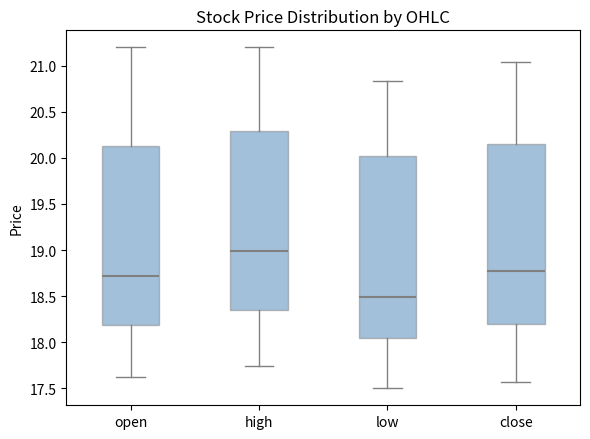

Reading left to right, transcribe this box plot: for each box, give where its median line is, the range the box spans, and where its two whiskers end, as read against the y-axis. The values are not printed on the chart, so give them approximately, as read against the axis.

open: median 18.70, box 18.20 to 20.15, whiskers 17.60 to 21.20
high: median 19.00, box 18.35 to 20.30, whiskers 17.75 to 21.20
low: median 18.50, box 18.05 to 20.05, whiskers 17.50 to 20.85
close: median 18.75, box 18.20 to 20.15, whiskers 17.55 to 21.05